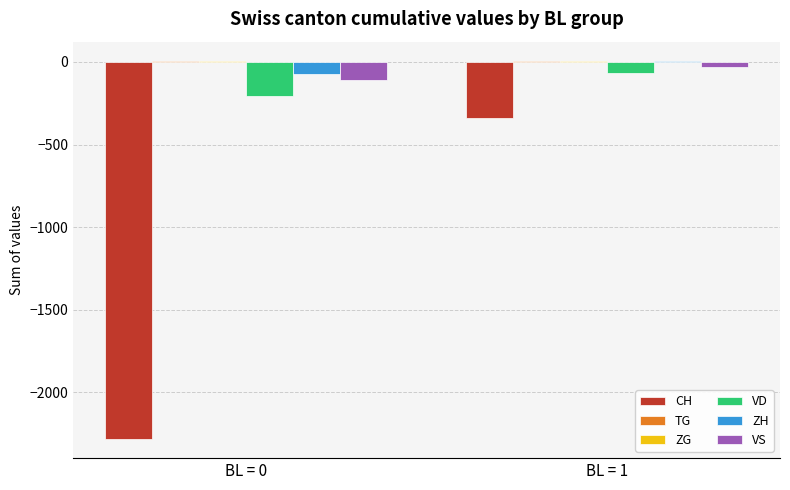

What is the sum of all VD values?

-276